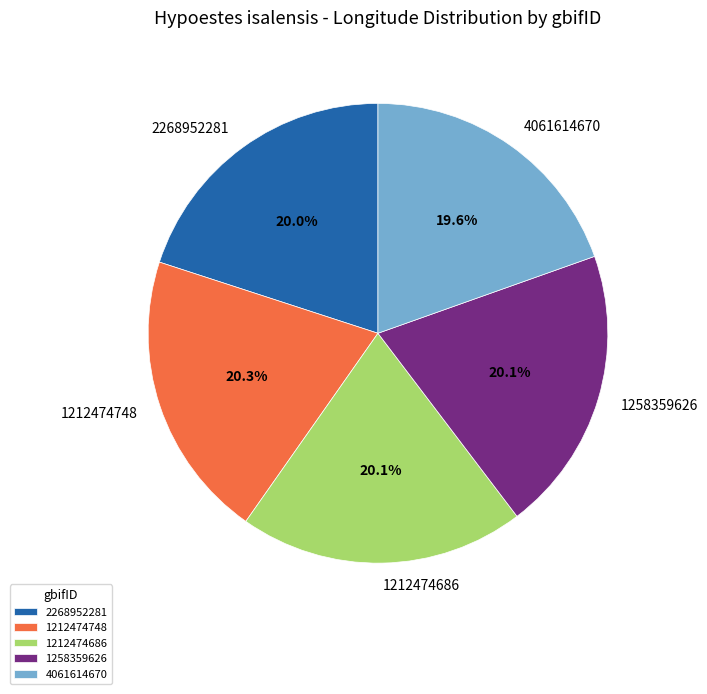

To the nearest percent, what is the average slice percentage?

20%